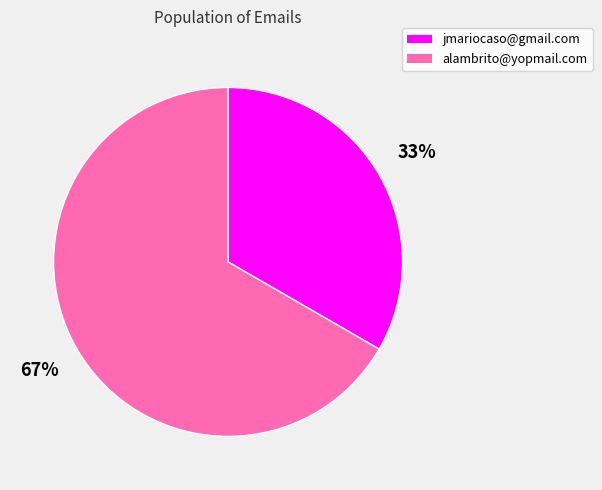

Does jmariocaso@gmail.com account for over 50% of the chart?

No